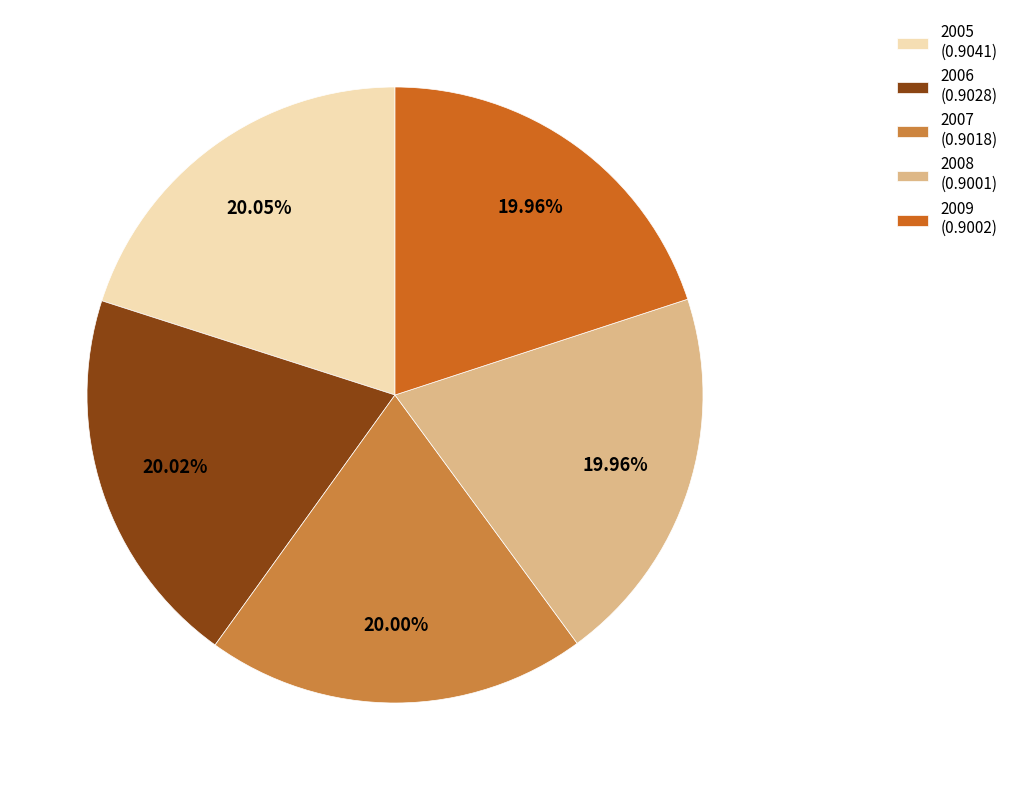

Does 2008 account for over 50% of the chart?

No